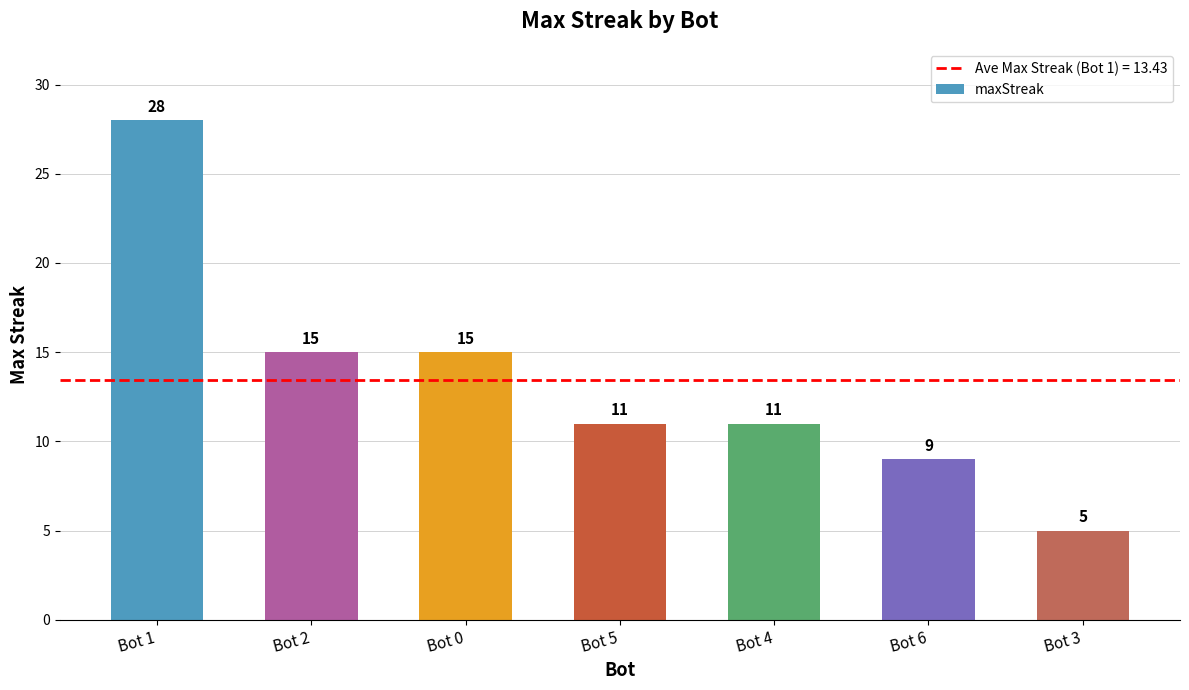

Which label corresponds to the smallest value in the chart?

Bot 3